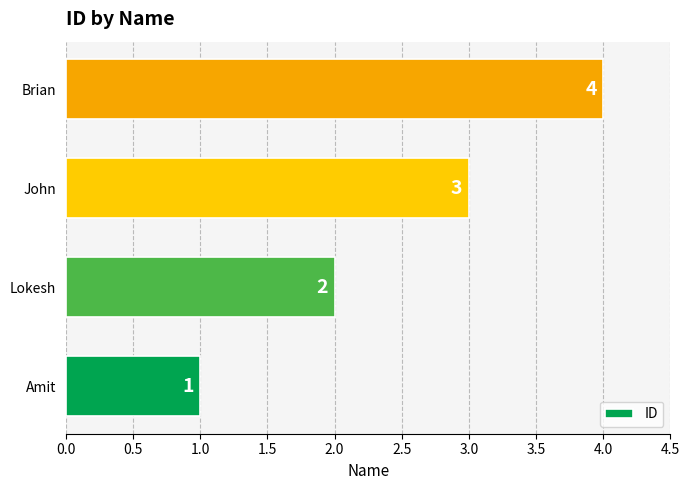

What is the sum of the values at John and Lokesh?

5